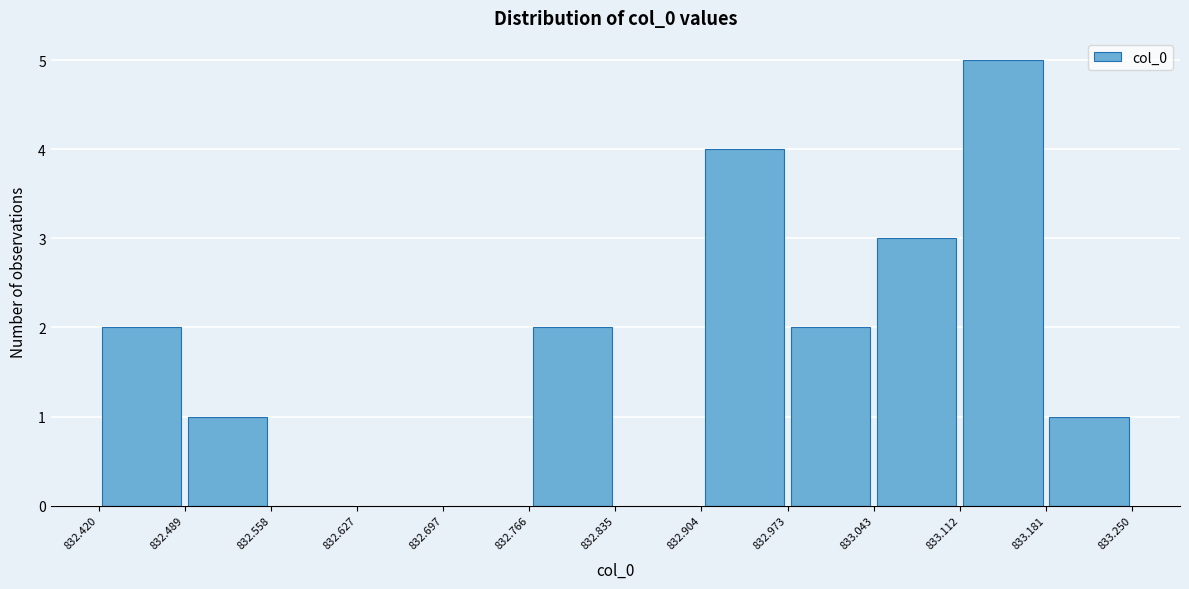

What is the height of the bar covering 833.043 to 833.112 on the x-axis? The values are not printed on the chart, so give them approximately, as read against the axis.

3